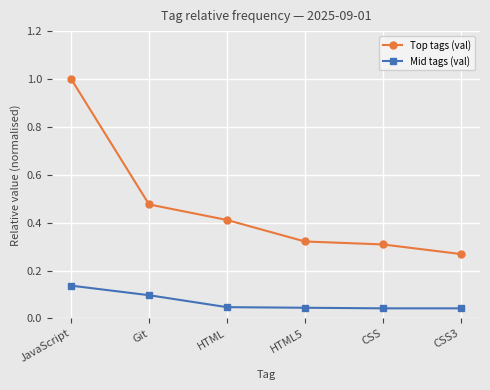

Does the chart have visible grid lines?

Yes